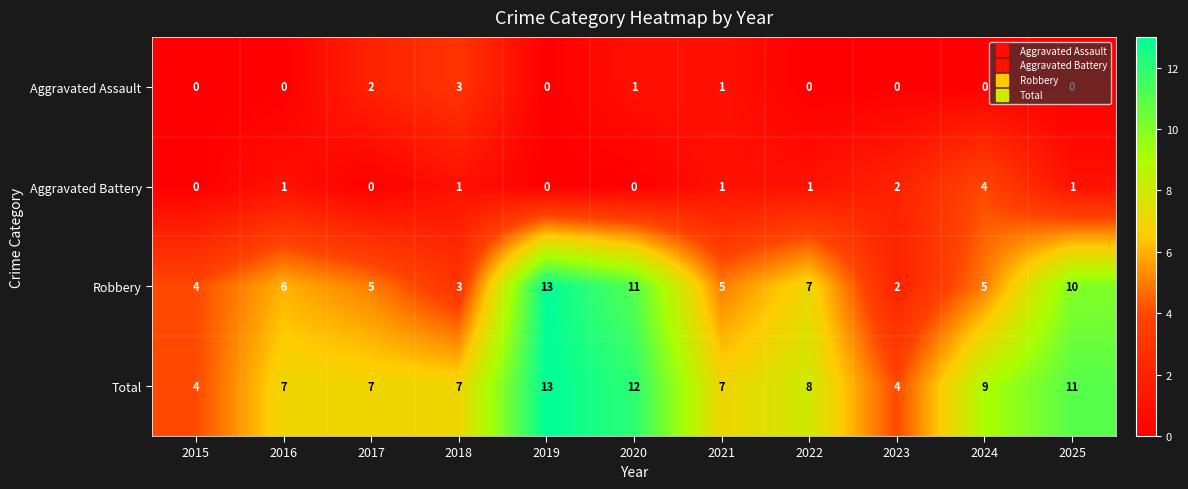

The value of Total at 2022 is 8. True or false?

True